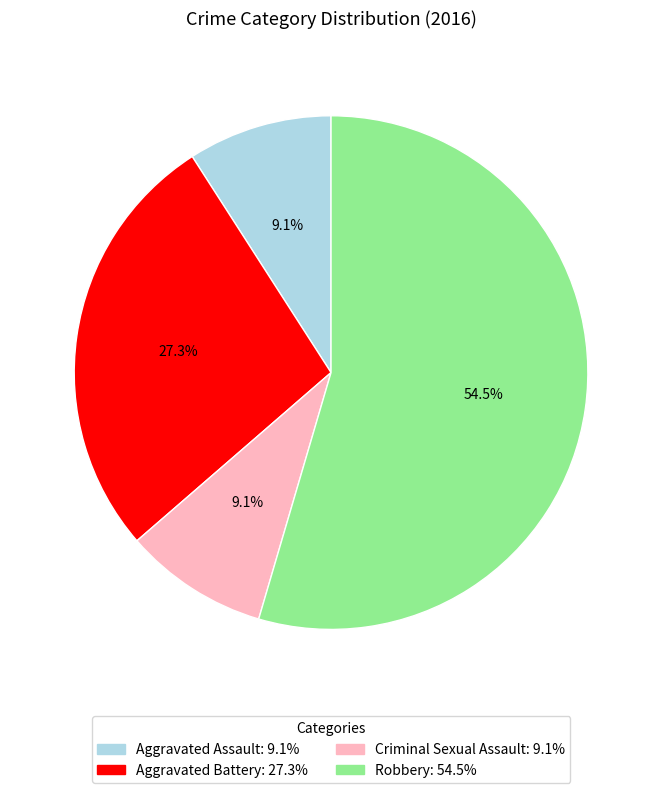

What percentage is the Aggravated Battery slice, to the nearest percent?

27%